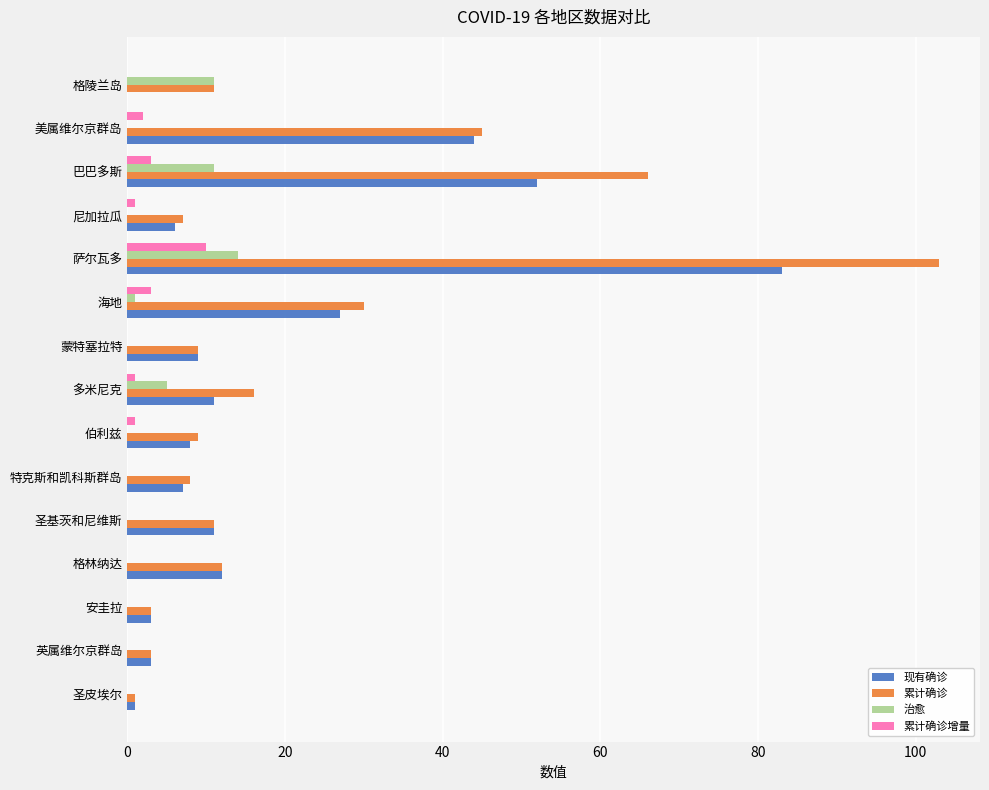

Between 圣基茨和尼维斯 and 美属维尔京群岛, which series saw the biggest shift?

累计确诊